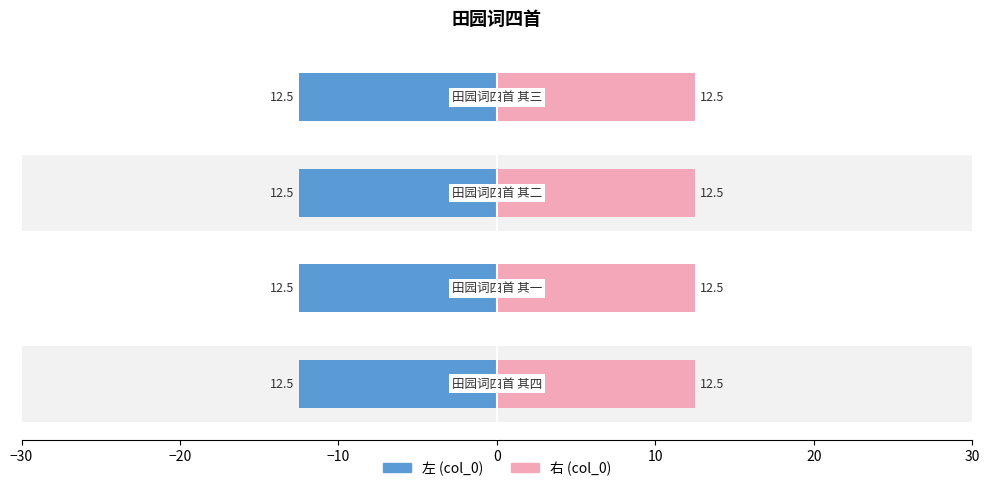

Does the chart contain stacked bars?

No